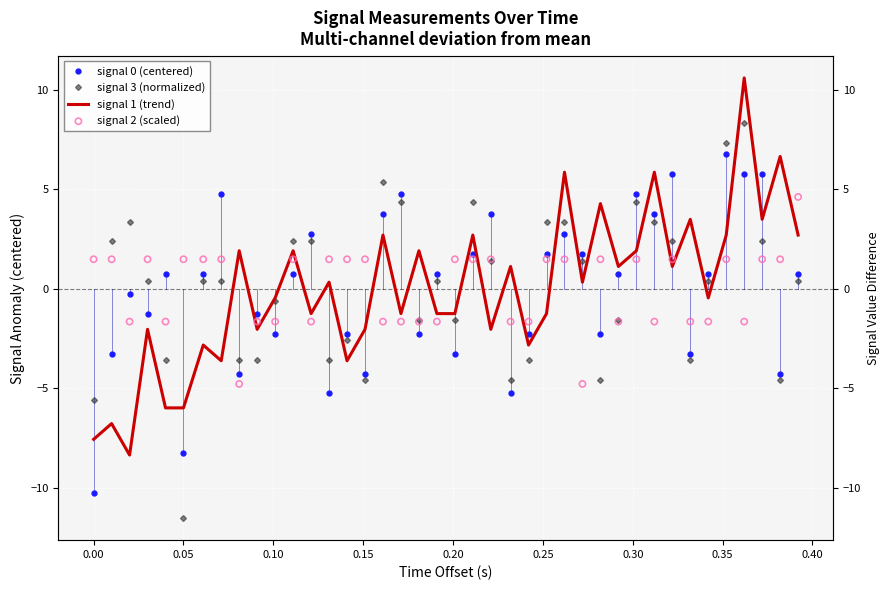

What are all the series names shown in the legend?

signal 0 (centered), signal 3 (normalized), signal 1 (trend), signal 2 (scaled)